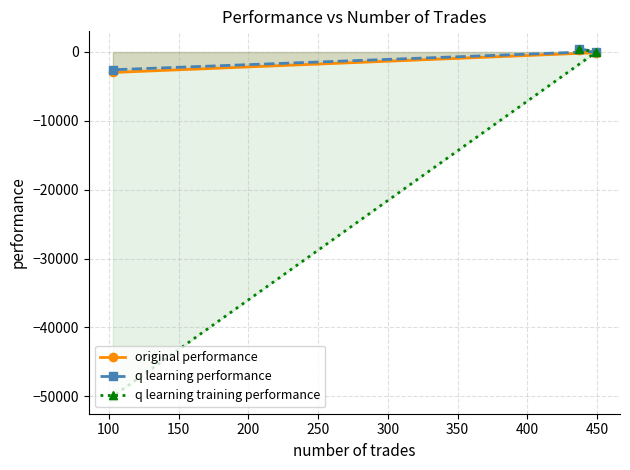

How many series are shown in this chart?

3